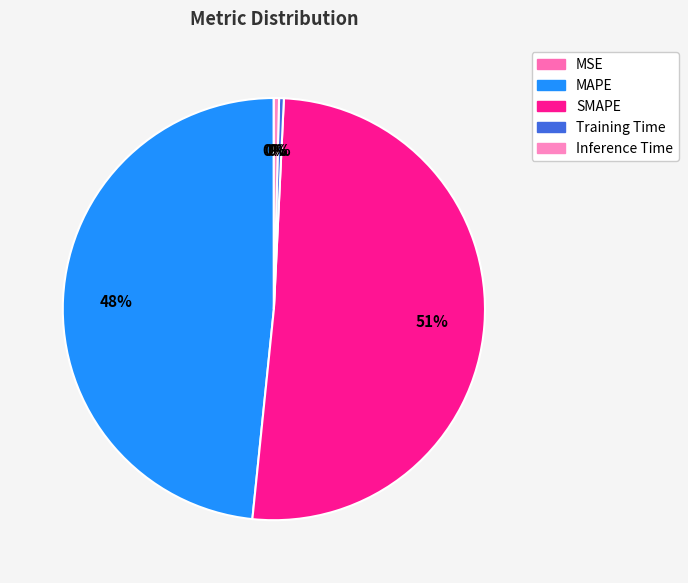

How many segments does this pie chart have?

5